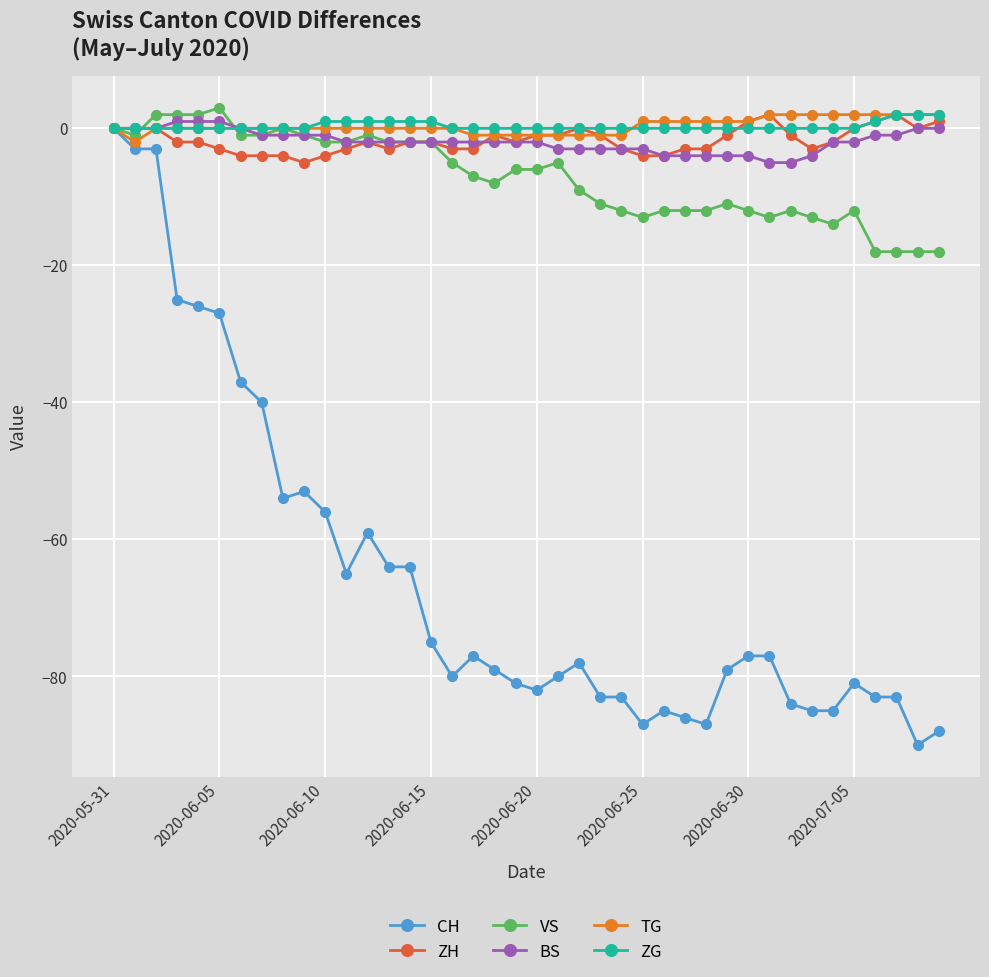

What is the greatest value displayed?

3